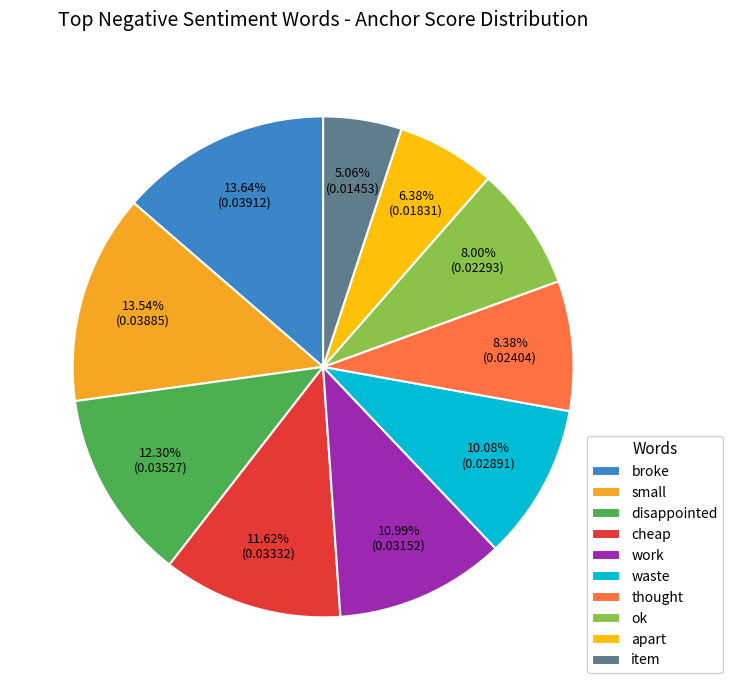

Is thought the majority of the pie?

No